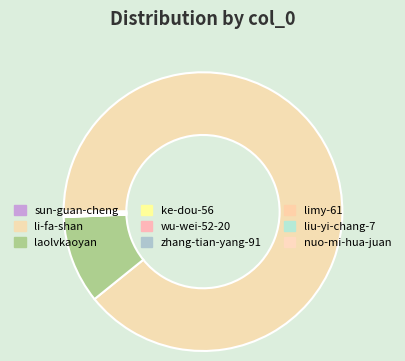

Do laolvkaoyan and ke-dou-56 together represent more than half of the pie?

No